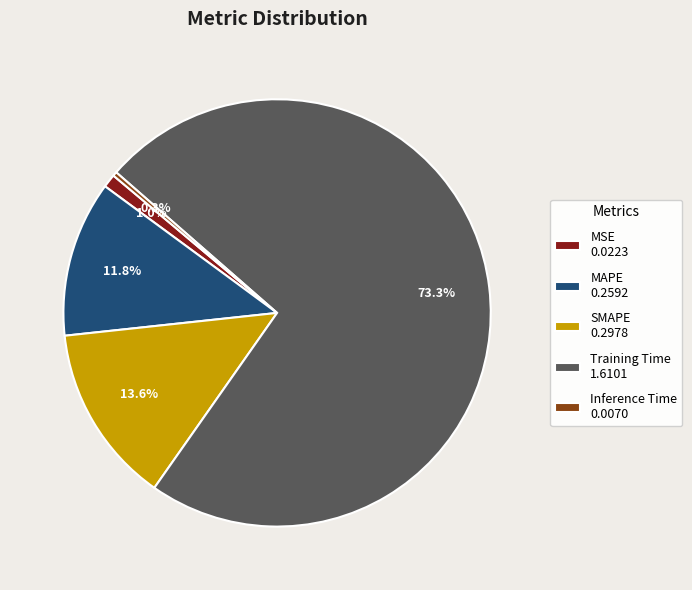

To the nearest percent, what is the average slice percentage?

20%